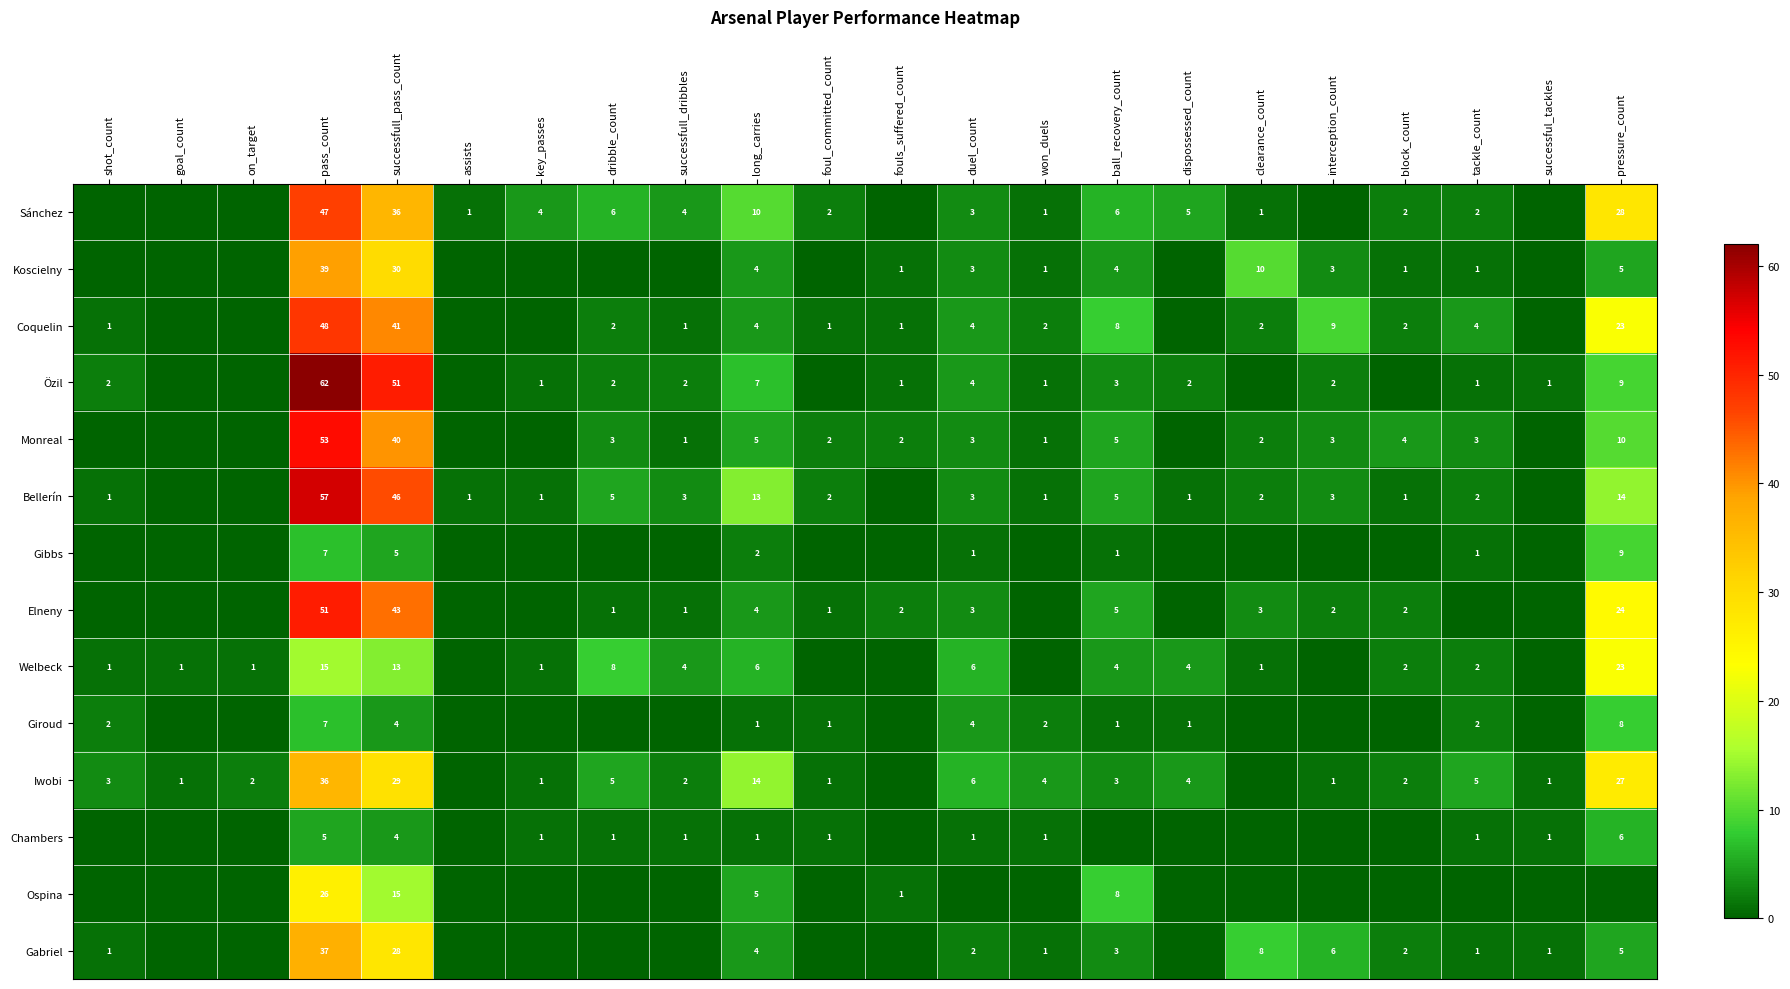

The Özil series shows 5 at ball_recovery_count. True or false?

False